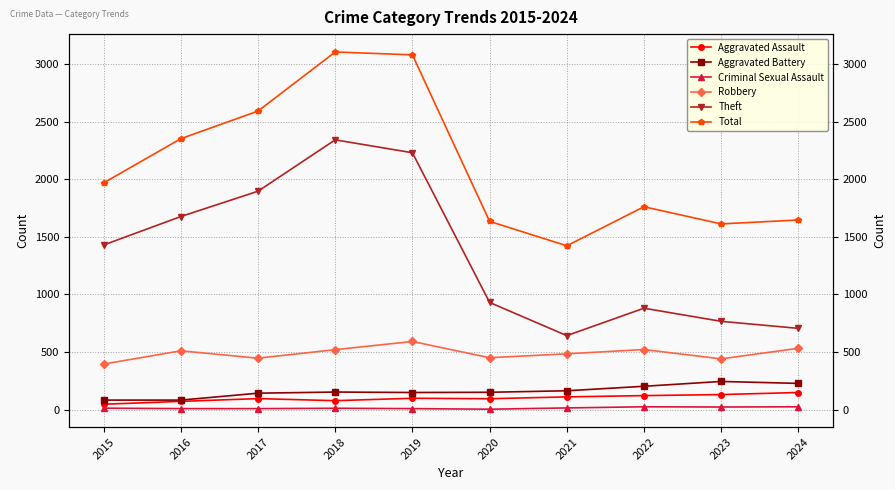

The value of Total at 2016 is 2352. True or false?

True